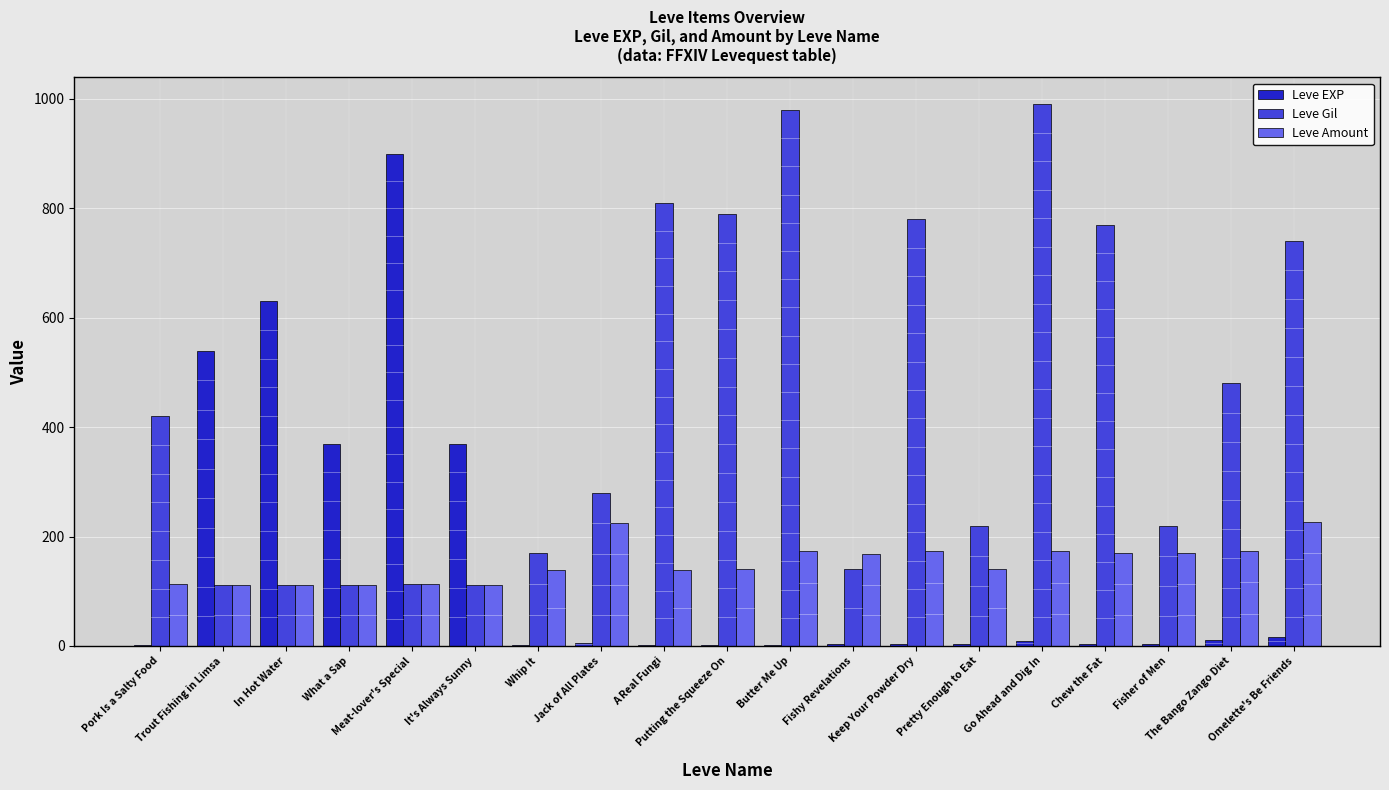

How many groups of bars are there?

19